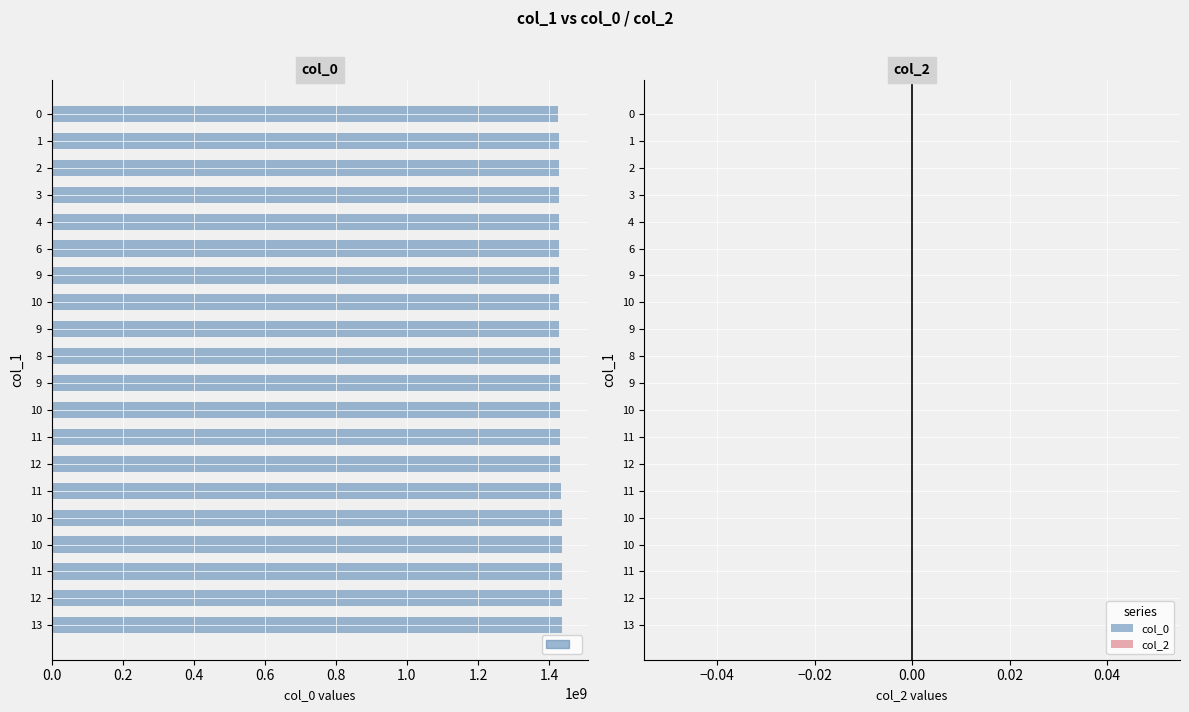

Count the number of data series in this chart.

1